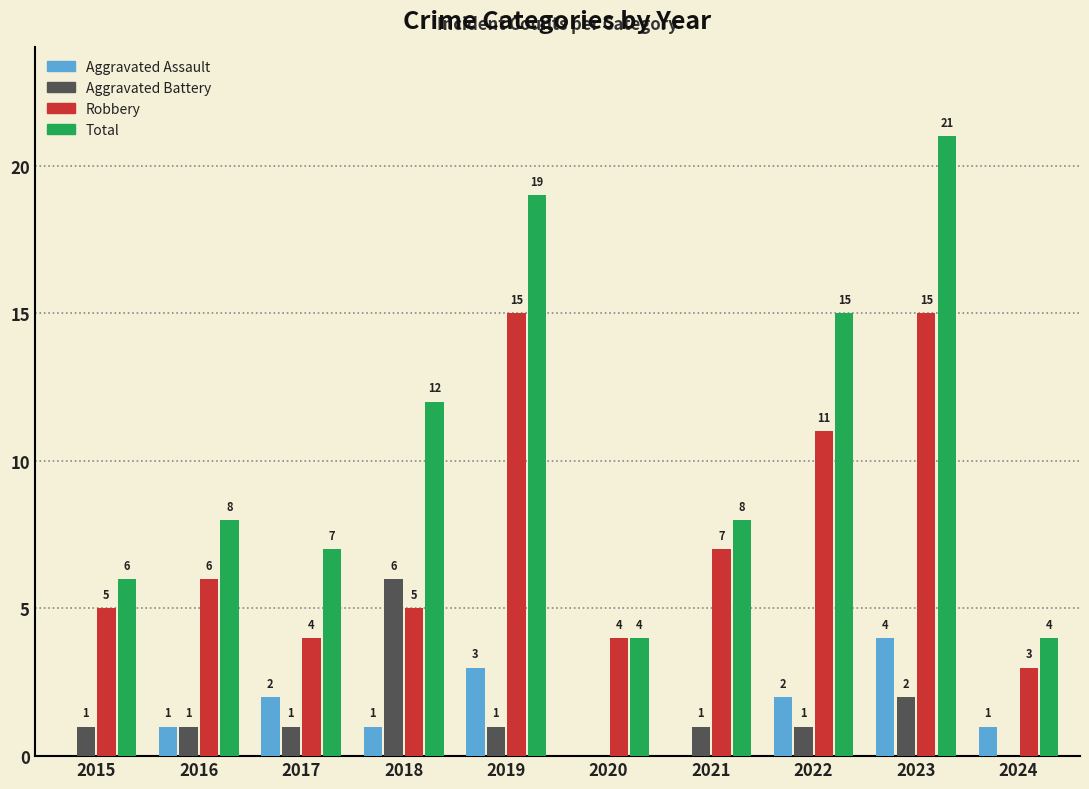

How many categories are shown in the chart?

10